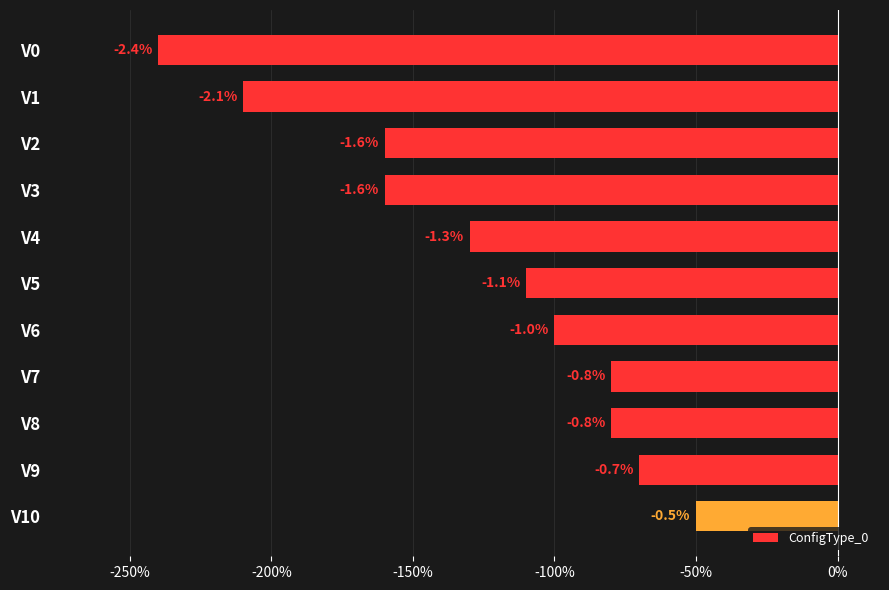

Does the chart contain stacked bars?

No